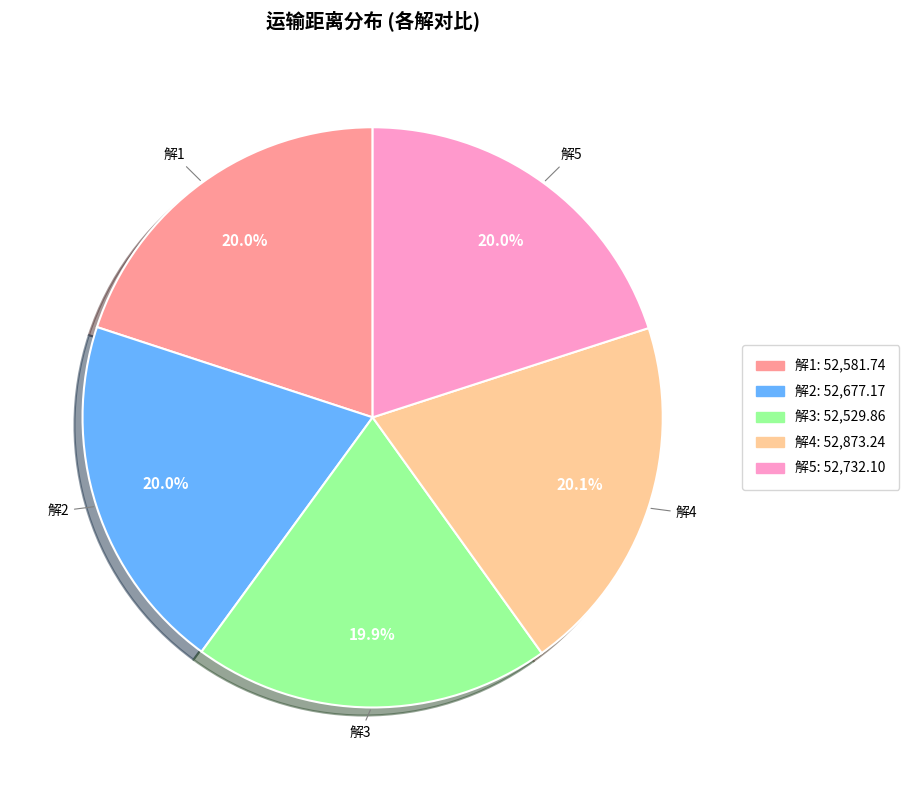

Does any single category account for the majority?

No